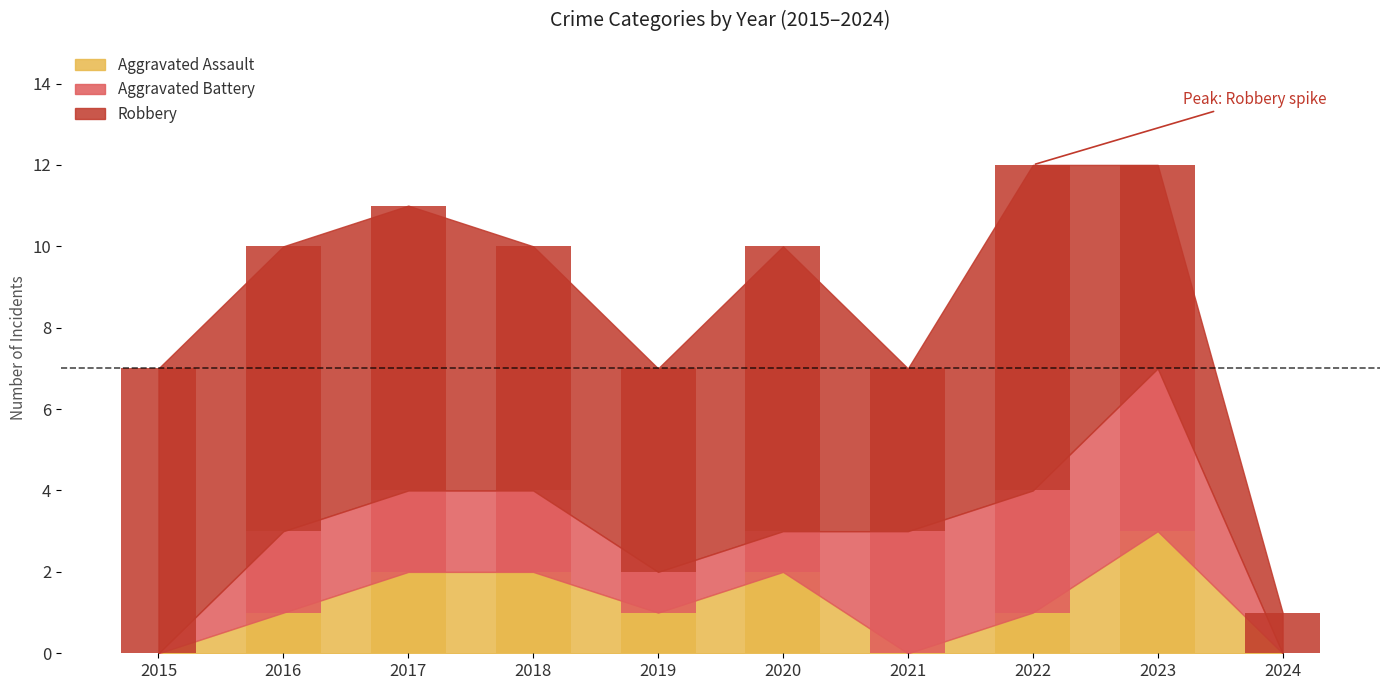

How many Aggravated Battery values are between 1 and 3?

7